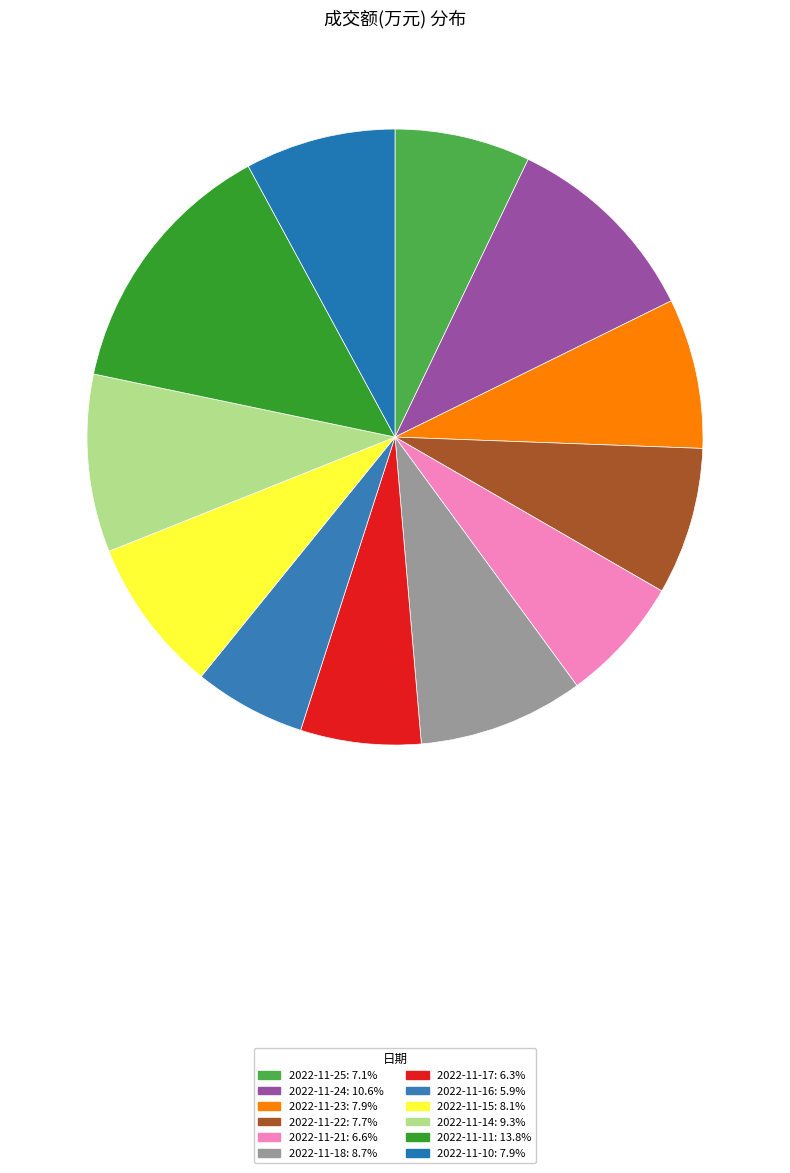

What is the smallest slice in the pie chart?

2022-11-16